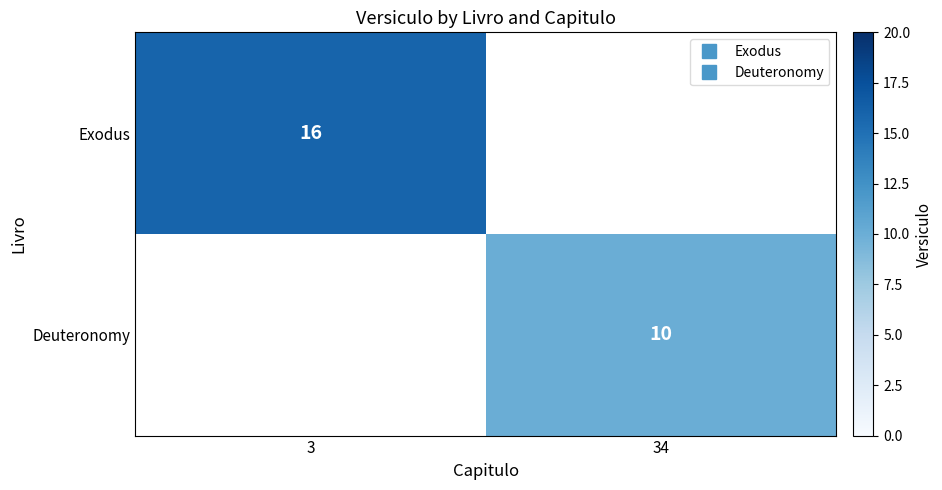

Which category has the lowest value across all series?

34